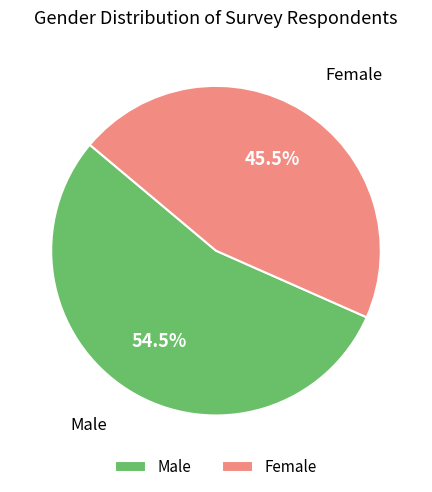

How much of the chart is everything except Female?

54.5%